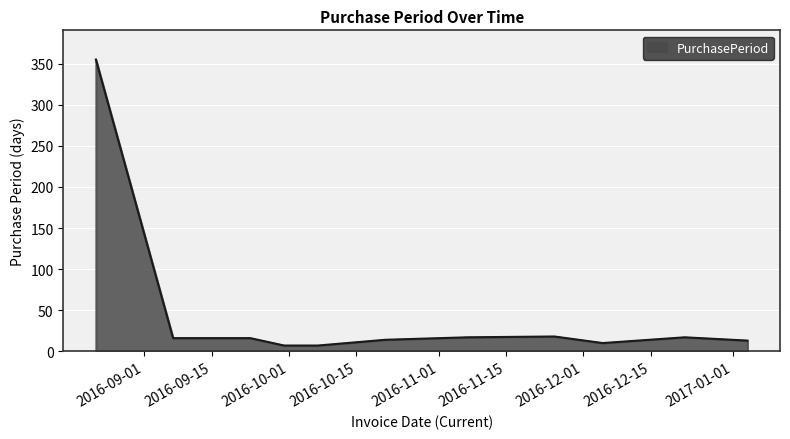

What is the greatest value displayed?

355